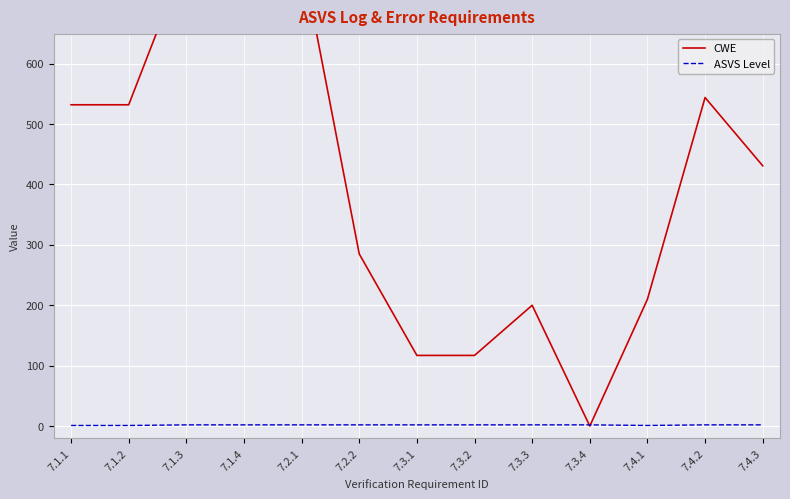

At 7.3.4, list the series in order from largest to smallest.

ASVS Level, CWE